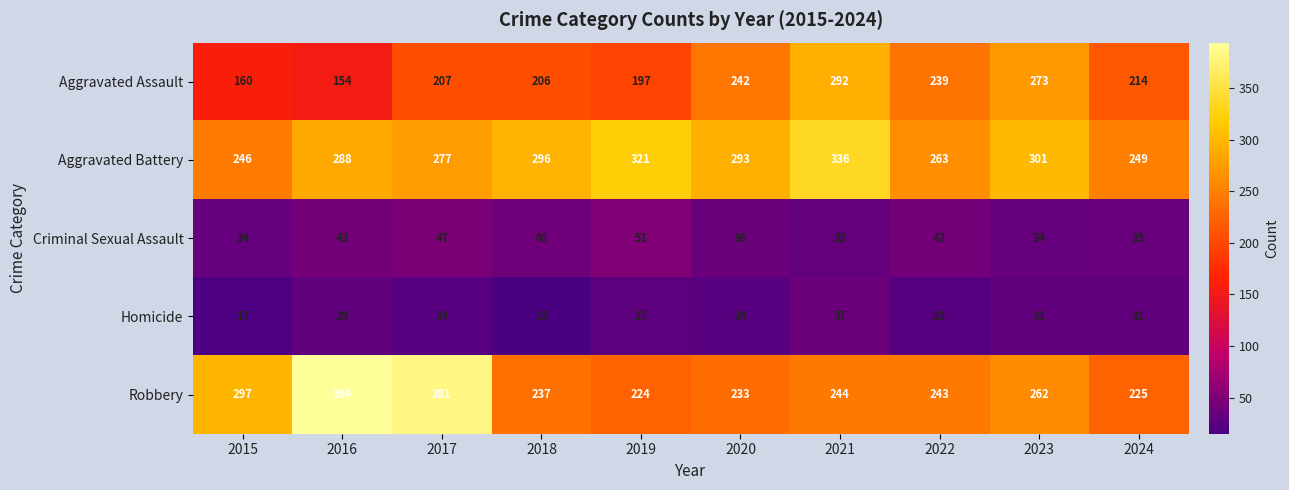

Which series has the widest spread of values?

Robbery